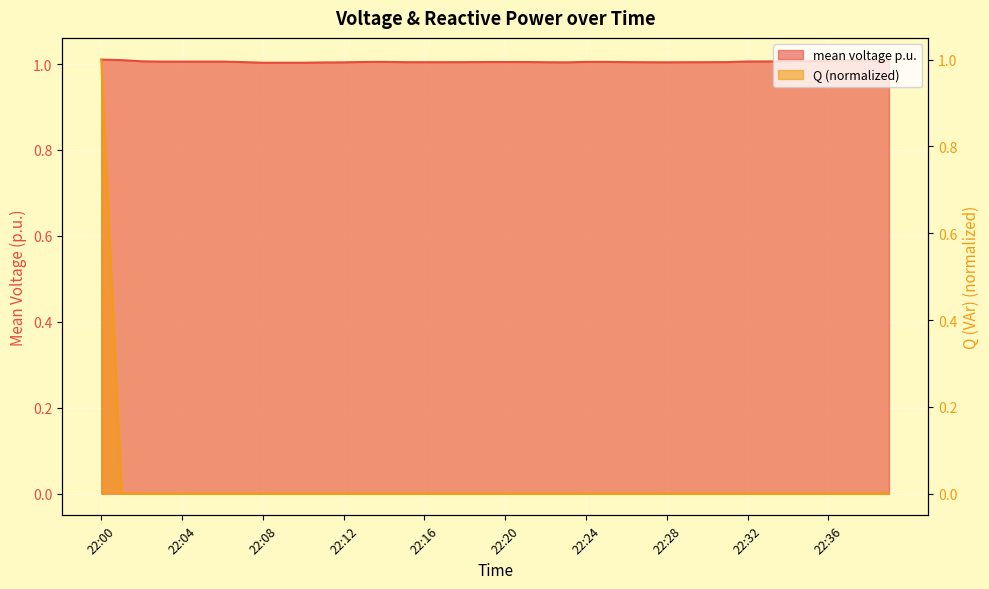

Which category has the lowest value in the Q series?

22:03